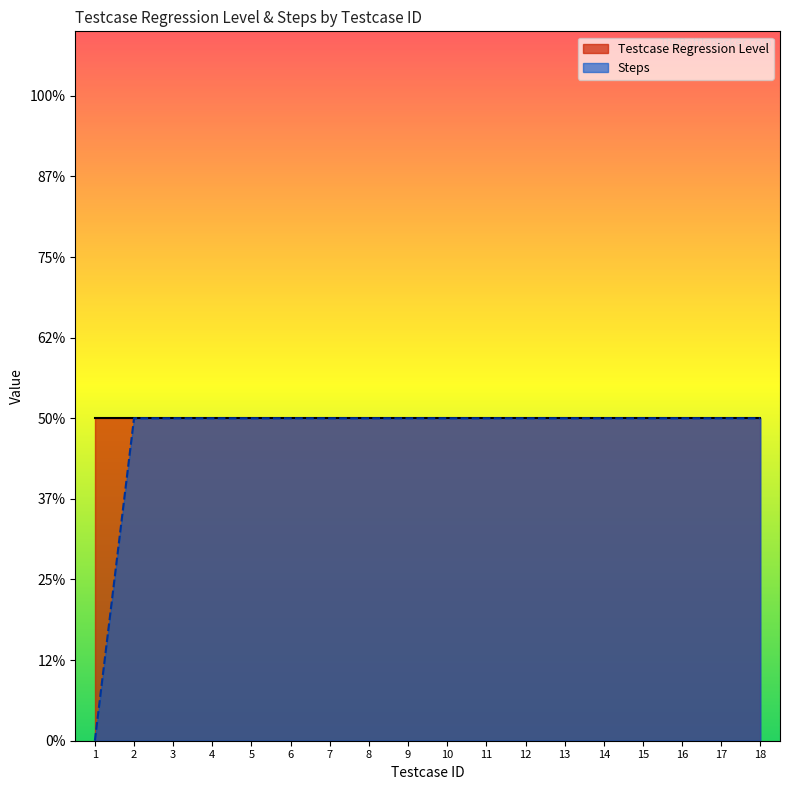

What is the difference between the maximum and minimum values?

1